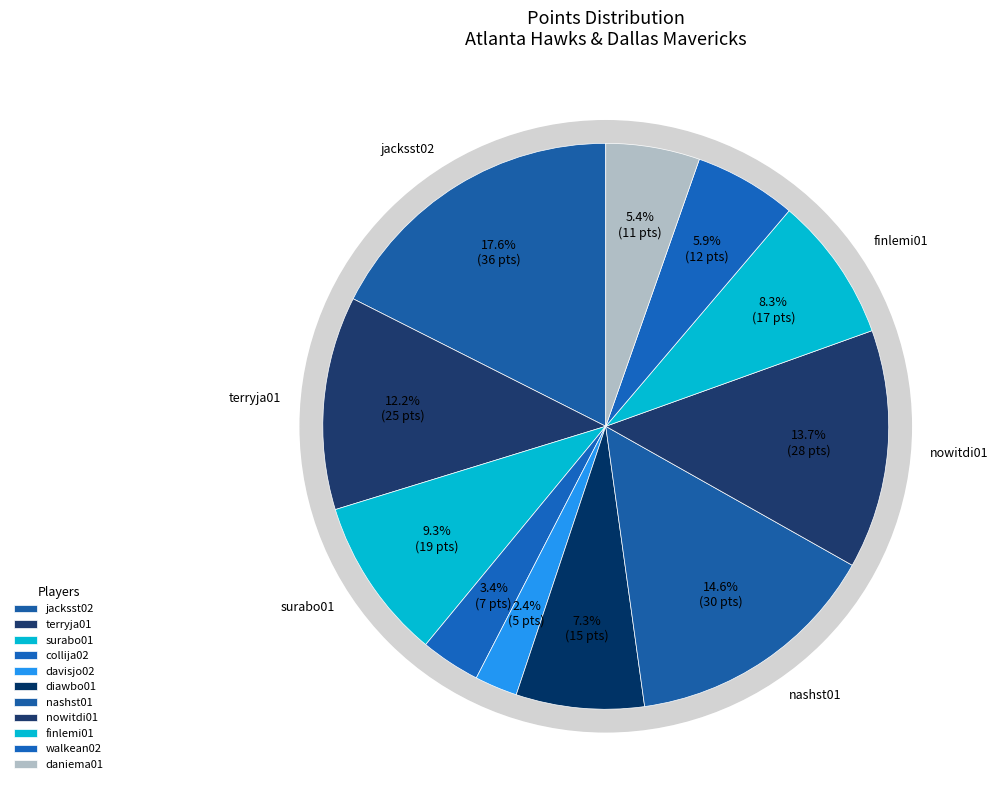

The davisjo02 slice represents 1% of the pie. True or false?

False